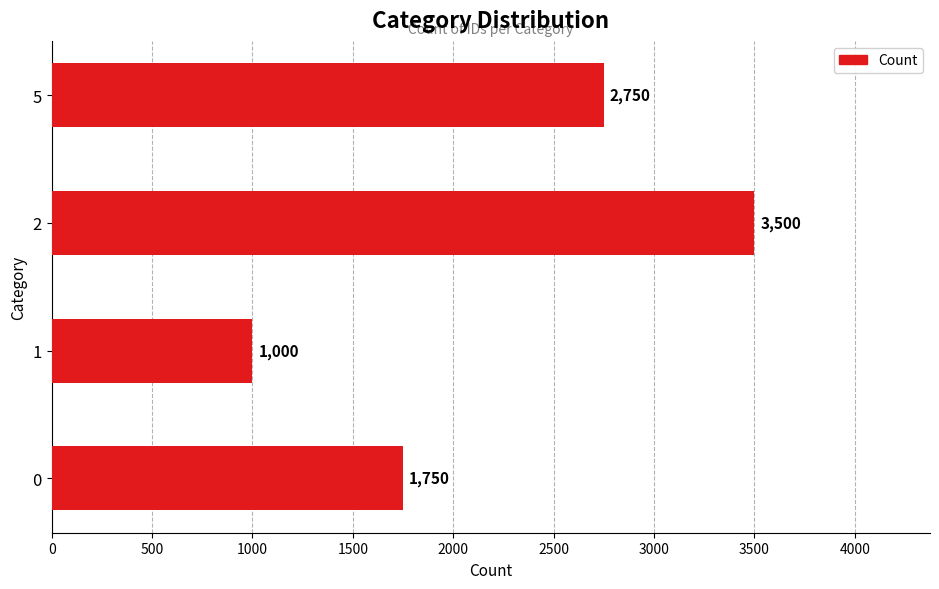

What is the sum of all values?

9000